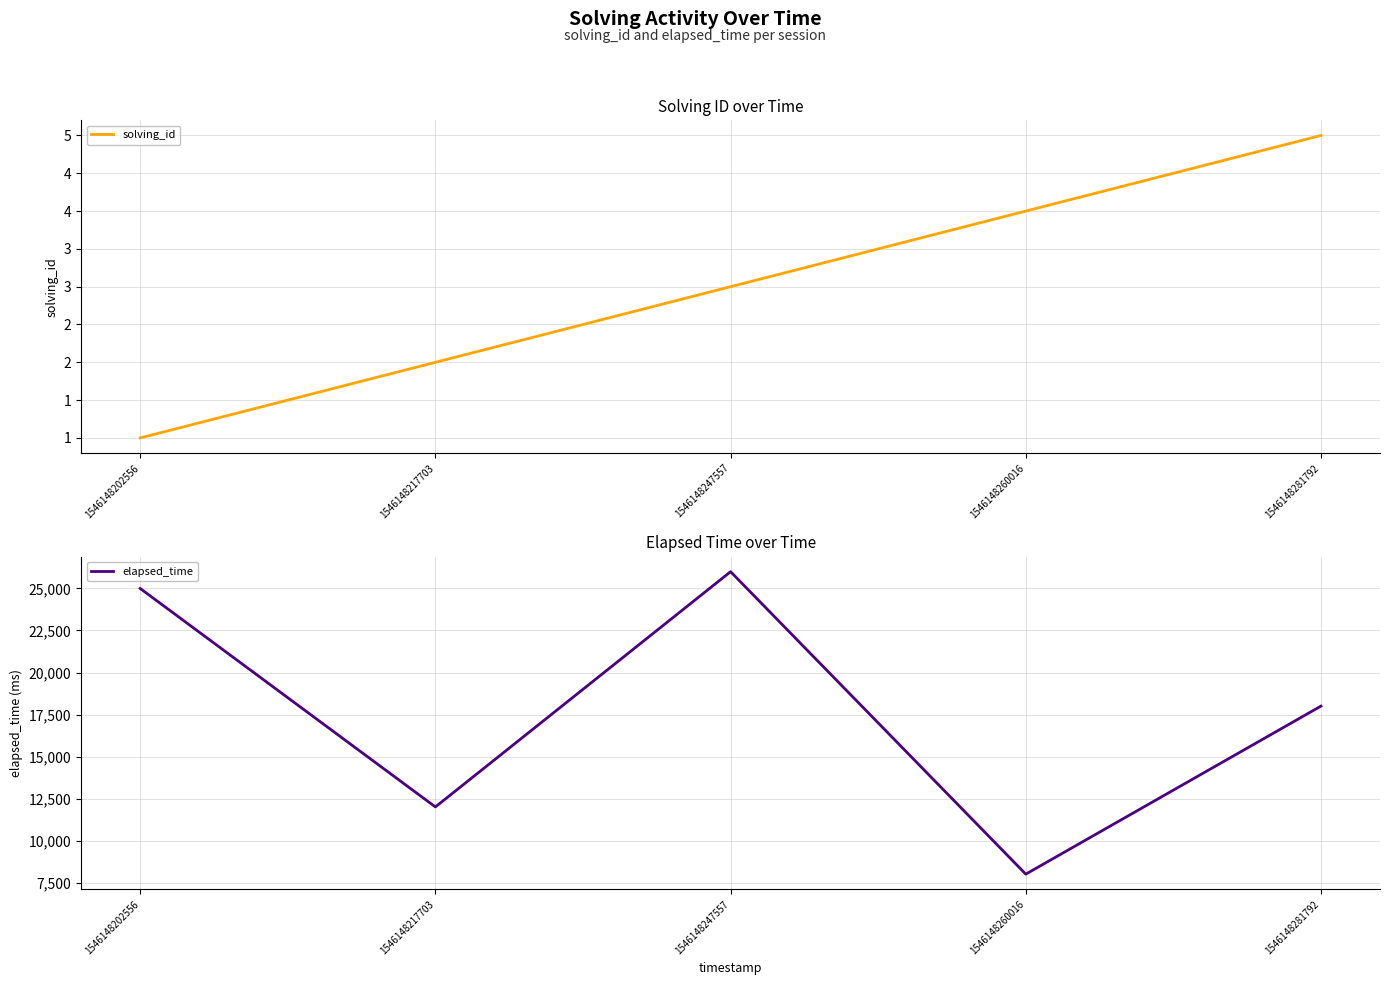

What is the difference between the elapsed_time values at 1546148260016 and 1546148217703?

4000